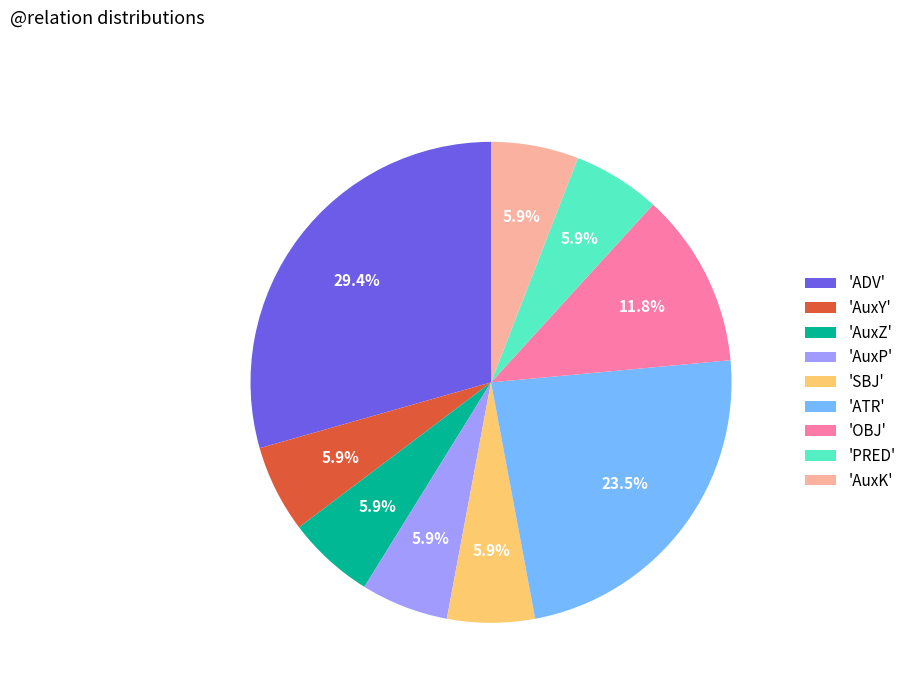

What is the ratio of the value at 'ADV' to the value at 'AuxP'?

5.0